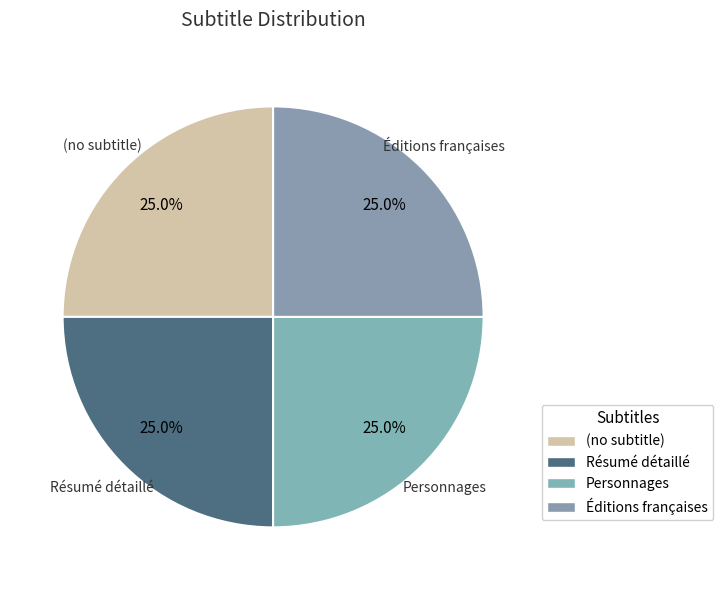

How many segments does this pie chart have?

4